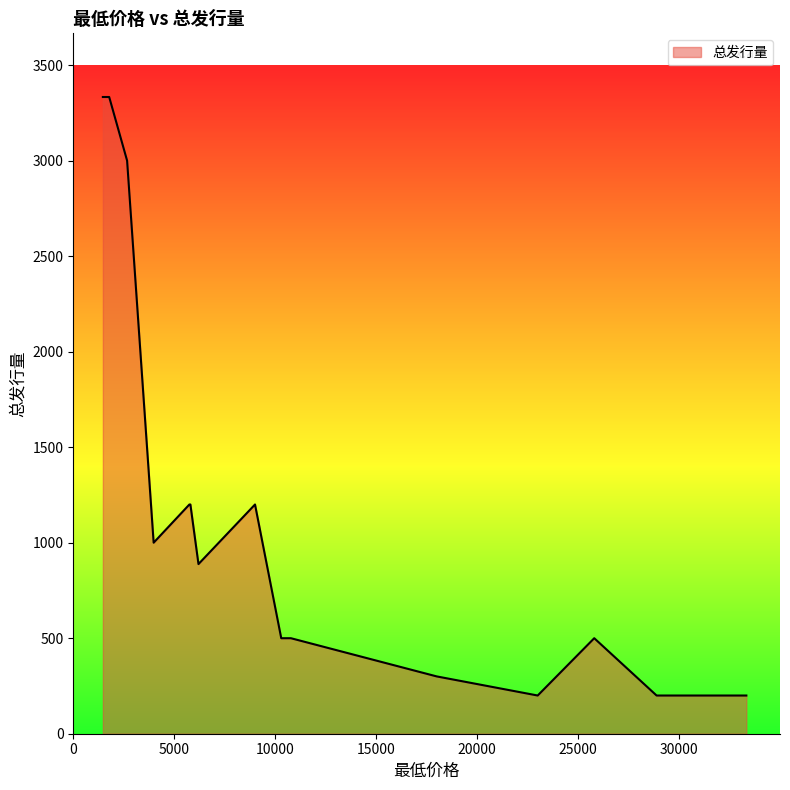

True or false: the data shows 888 at 6200.

True